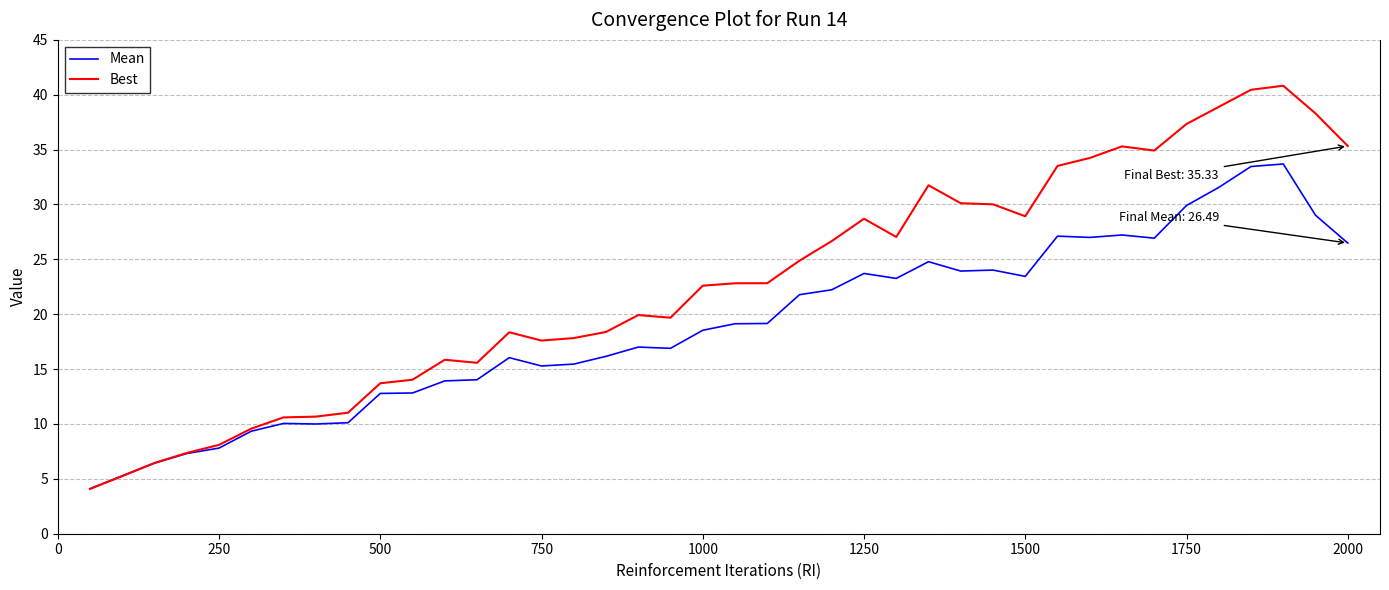

Which series has the largest total across all categories?

Best